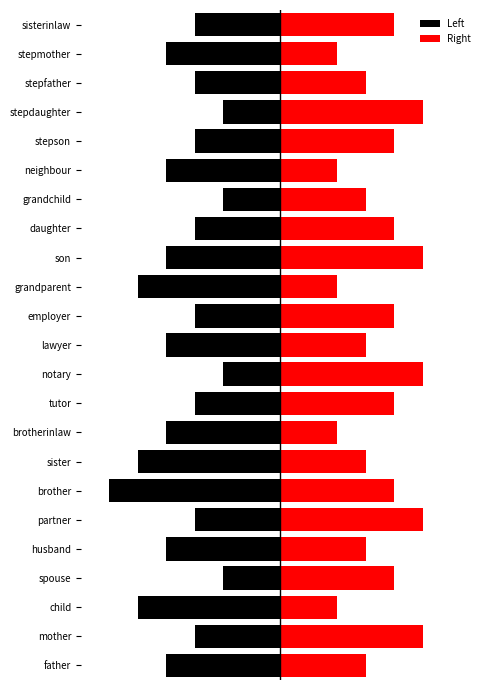

Reading left to right, what are all the values shown in this chart?

Left: -4	-3	-5	-2	-4	-3	-6	-5	-4	-3	-2	-4	-3	-5	-4	-3	-2	-4	-3	-2	-3	-4	-3
Right: 3	5	2	4	3	5	4	3	2	4	5	3	4	2	5	4	3	2	4	5	3	2	4